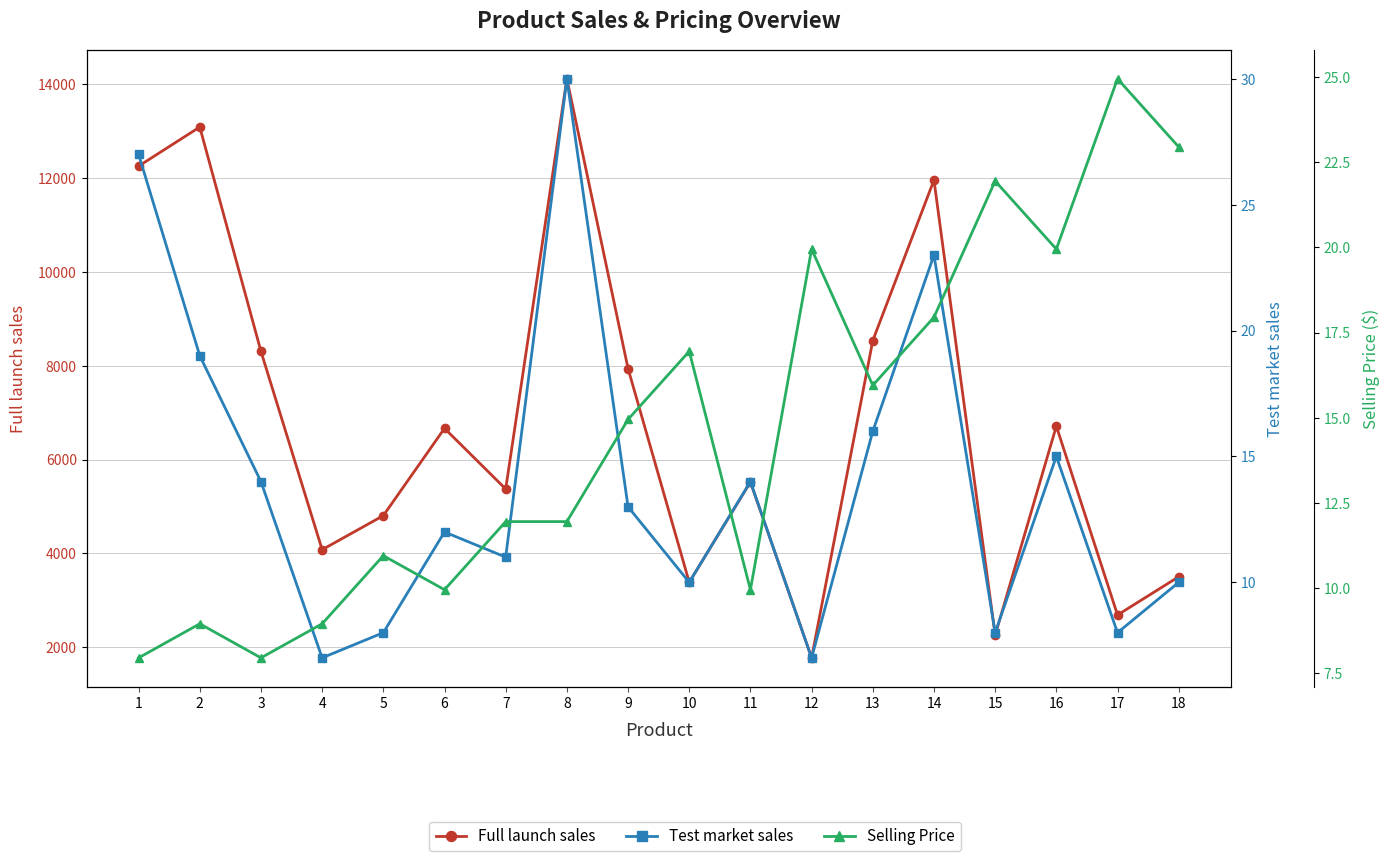

True or false: Selling Price and Full launch sales cross at least once.

False